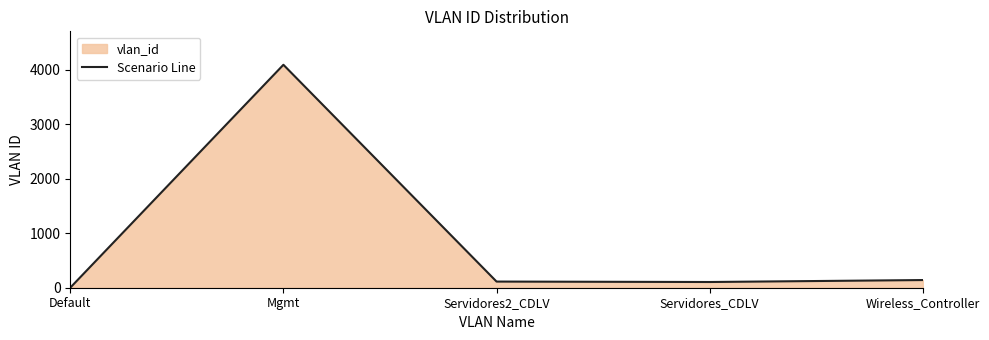

Which label corresponds to the largest value in the chart?

Mgmt